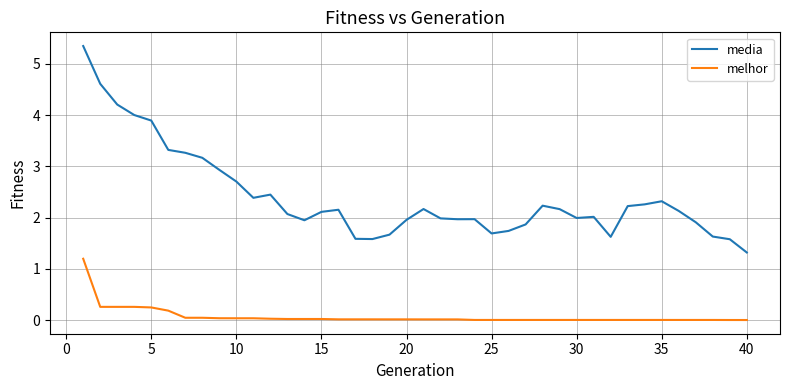

What is the difference between the maximum and minimum values in the melhor series?

1.2